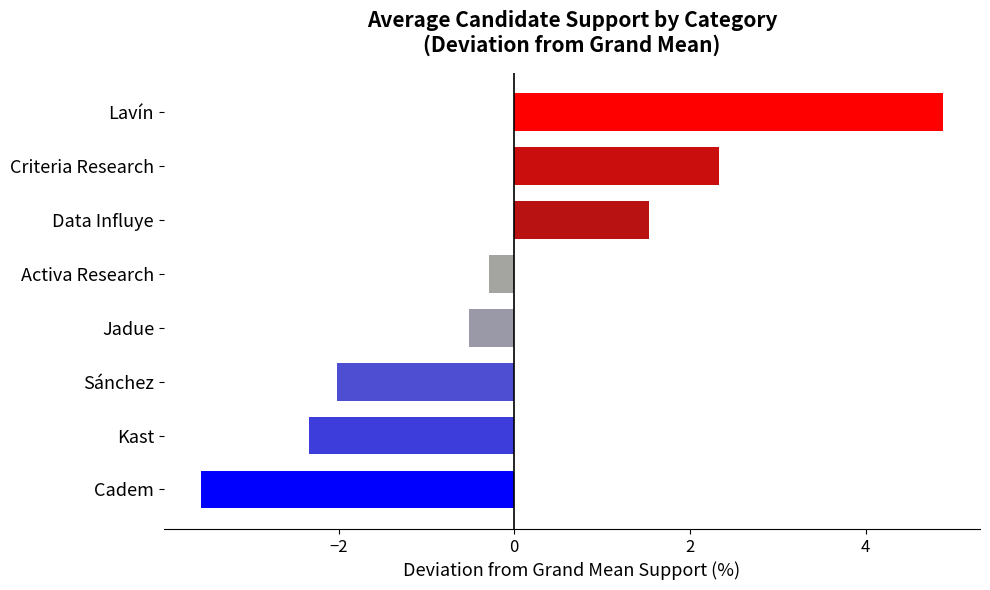

Does the chart contain any negative values?

Yes